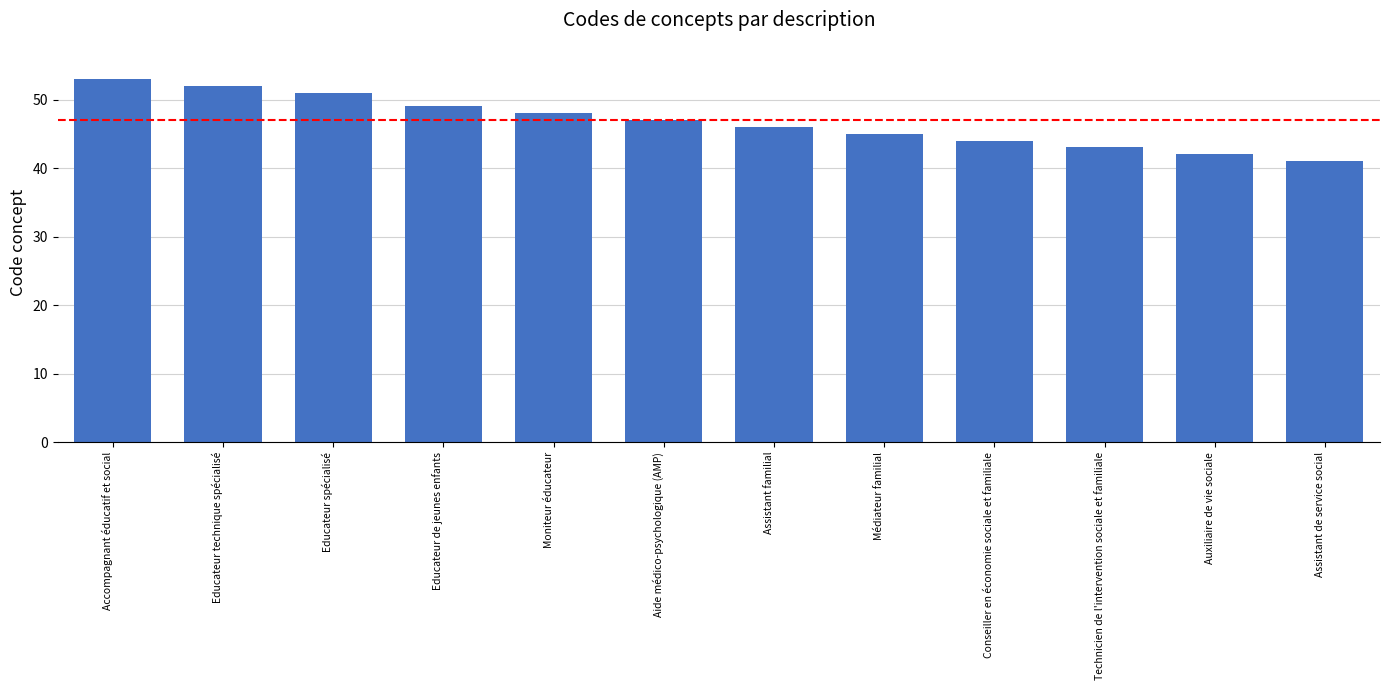

What is the value of the 8th bar from the left?

45